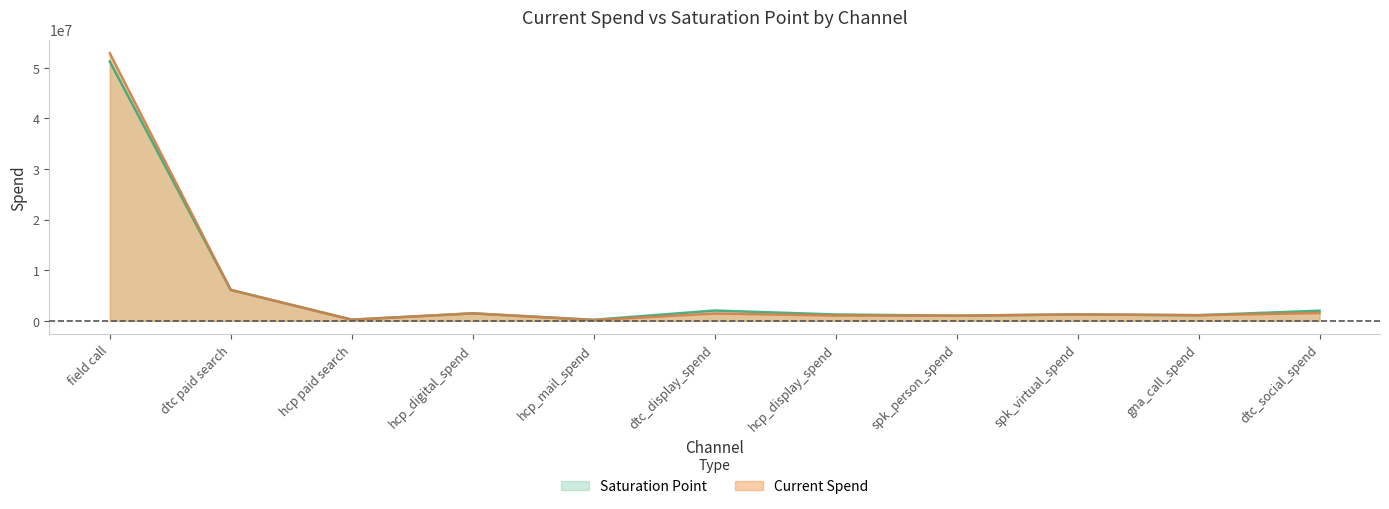

Does the chart have visible grid lines?

No